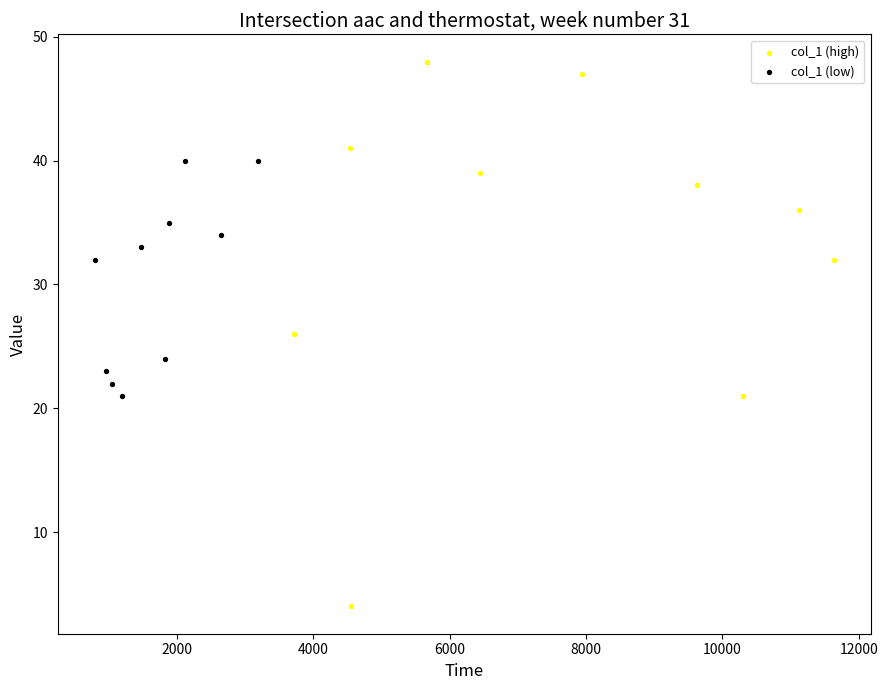

What are all the series names shown in the legend?

col_1 (high), col_1 (low)